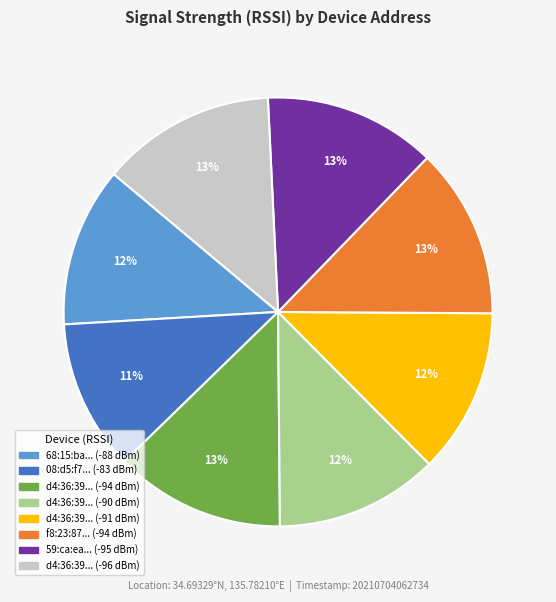

Is there any slice that represents more than half of the pie?

No